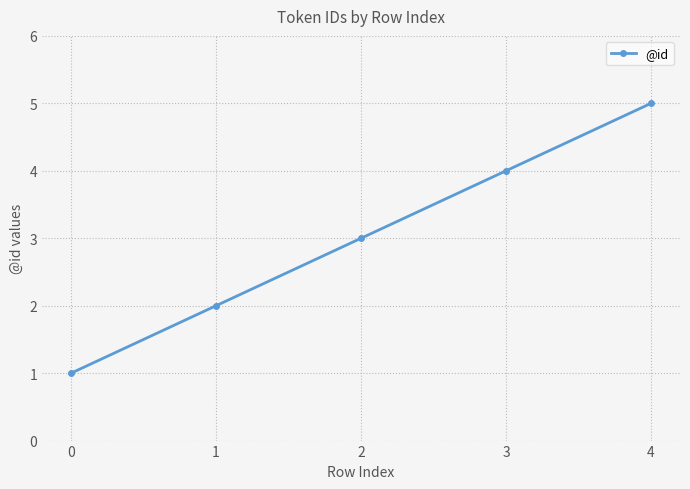

Read the value at 3.

4